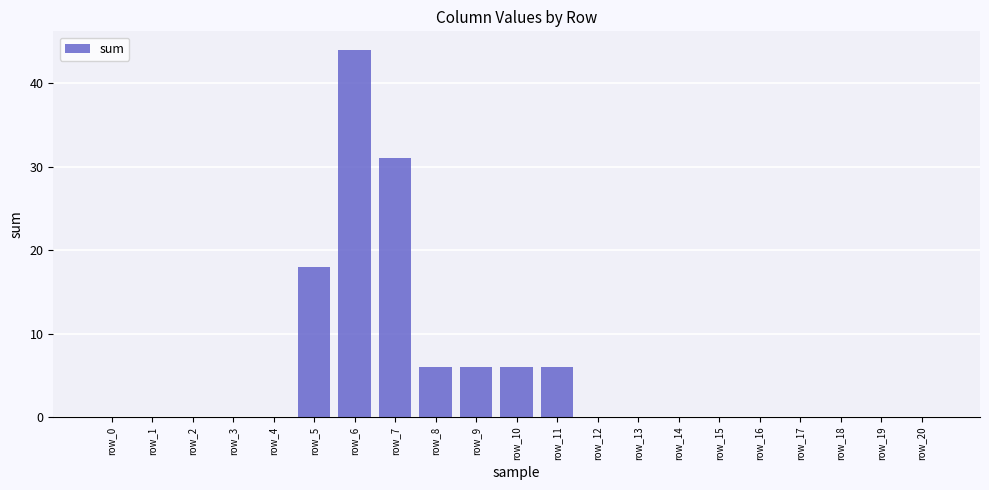

Count the values in the range 0 to 6.

18